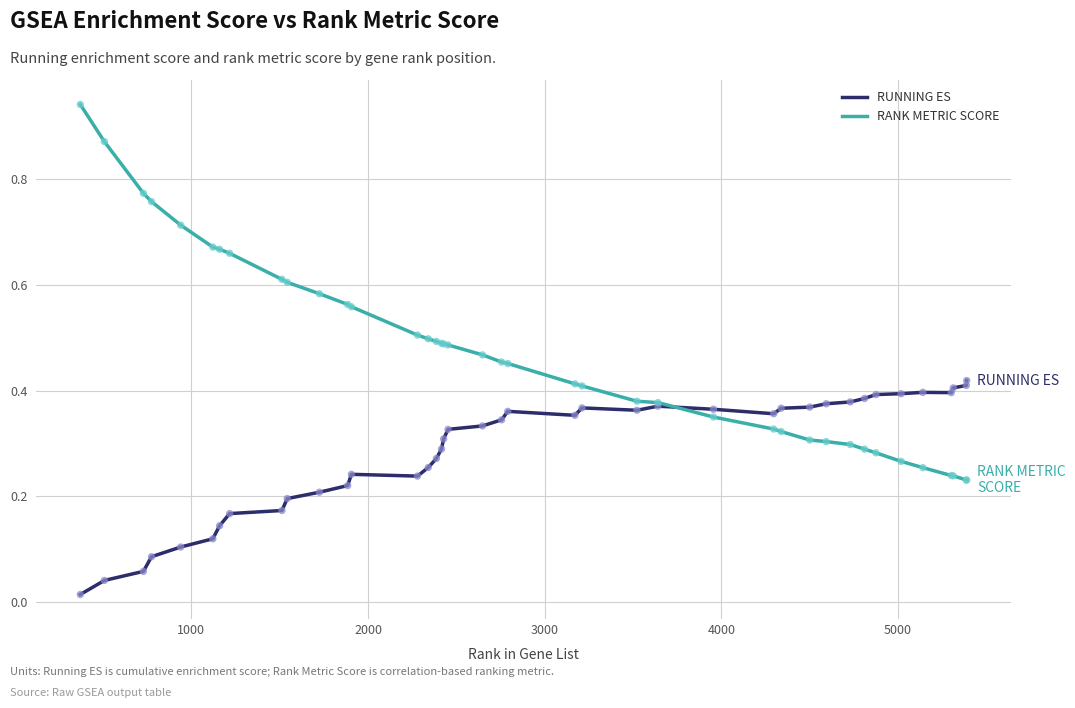

Which series has the largest total across all categories?

RANK METRIC SCORE